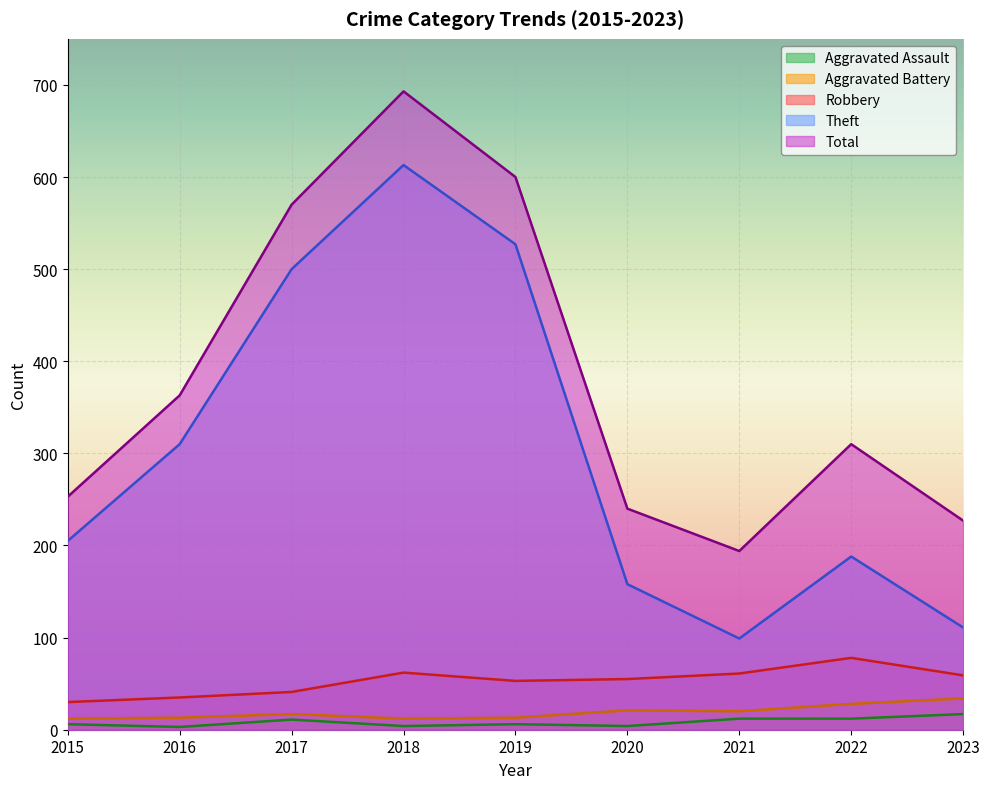

True or false: Aggravated Battery and Aggravated Assault cross at least once.

False